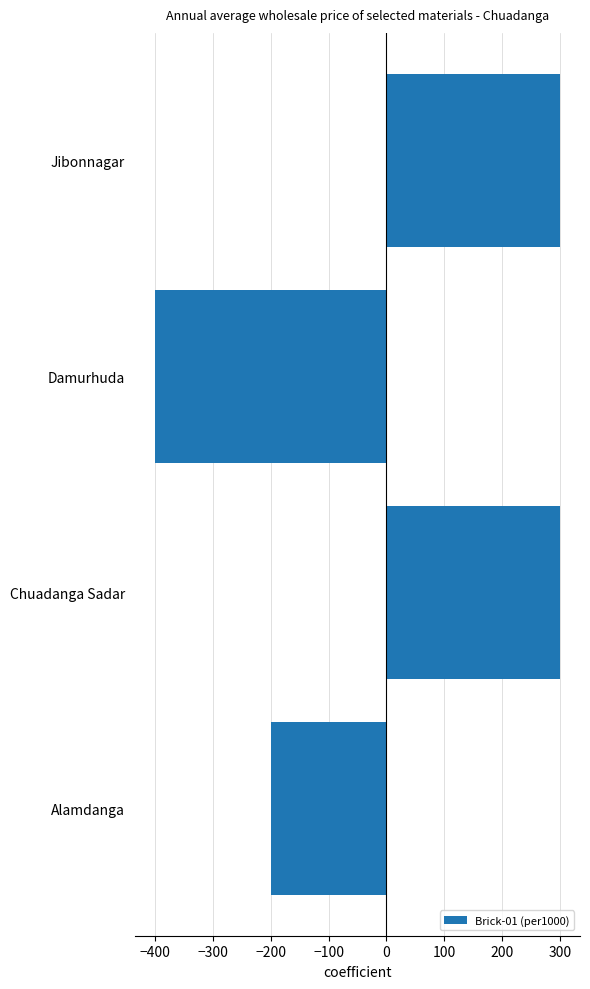

Which label corresponds to the smallest value in the chart?

Damurhuda